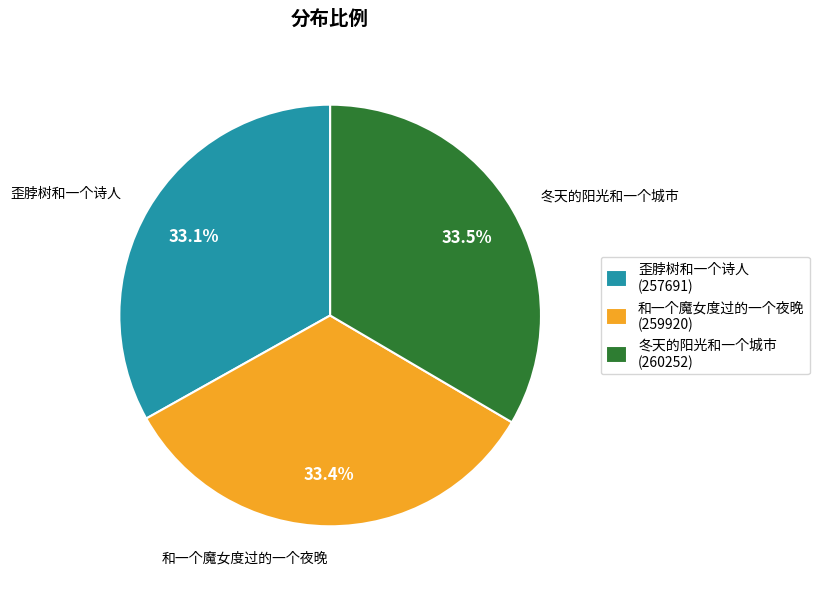

What percentage is the 歪脖树和一个诗人 slice, to the nearest percent?

33%